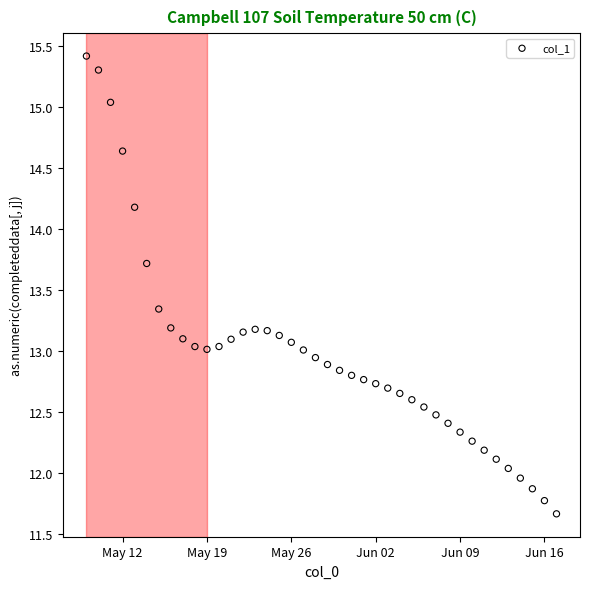

What is the range of Y values (max minus min)?

3.8